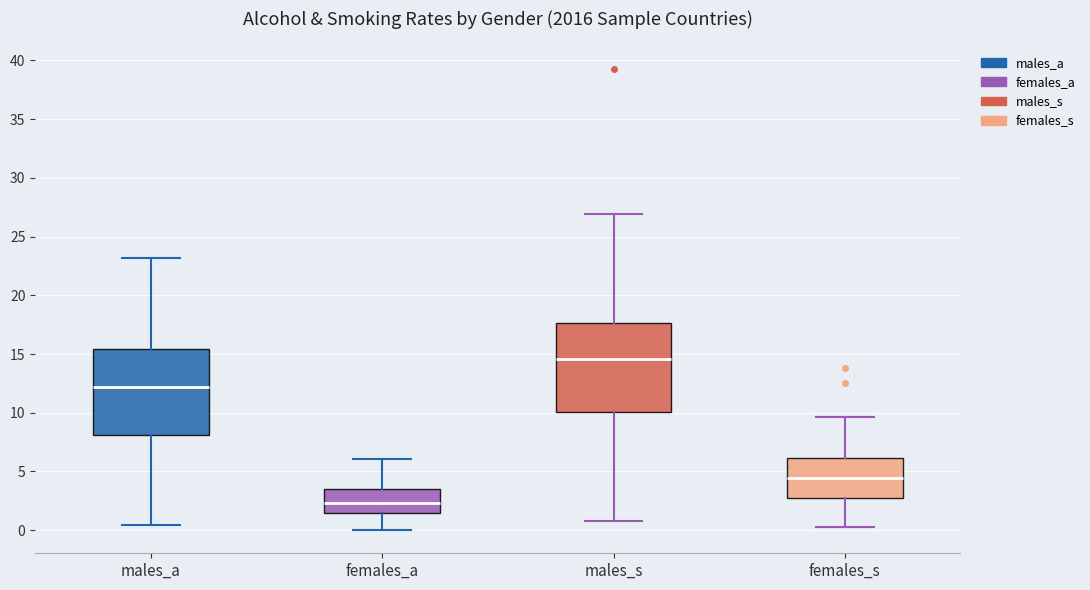

Which box's median line is the lowest?

females_a